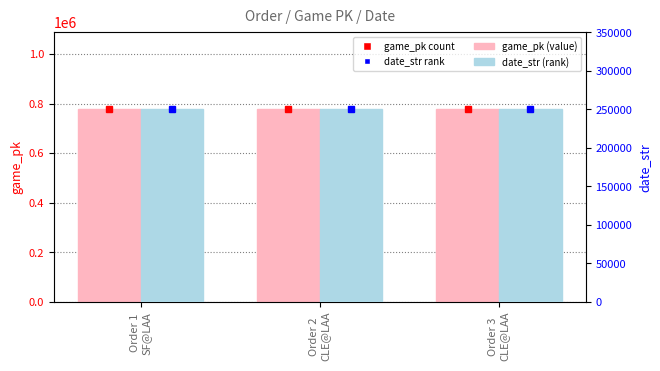

At which label does game_pk first exceed 778425?

Order 3
CLE@LAA